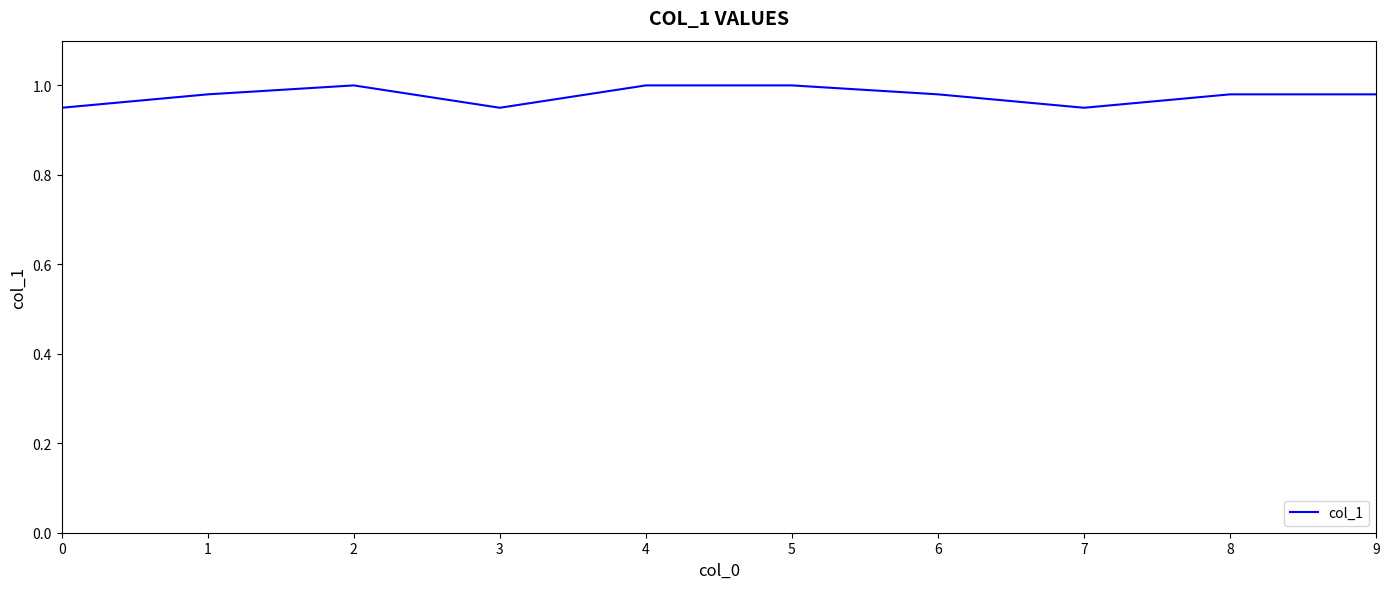

True or false: the data shows 1.0 at 4.

True